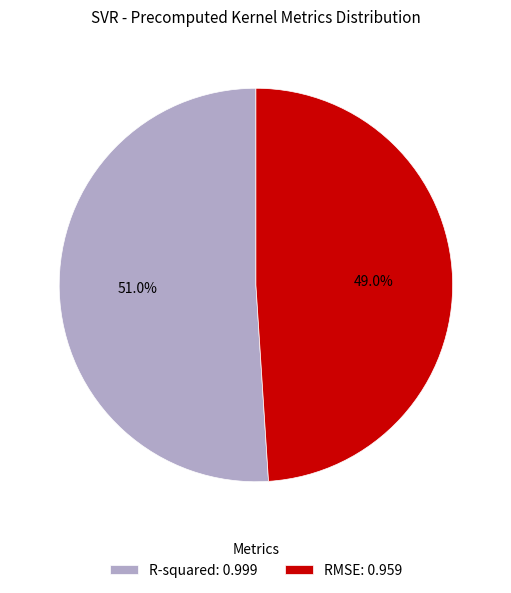

How many slices are in this pie chart?

2